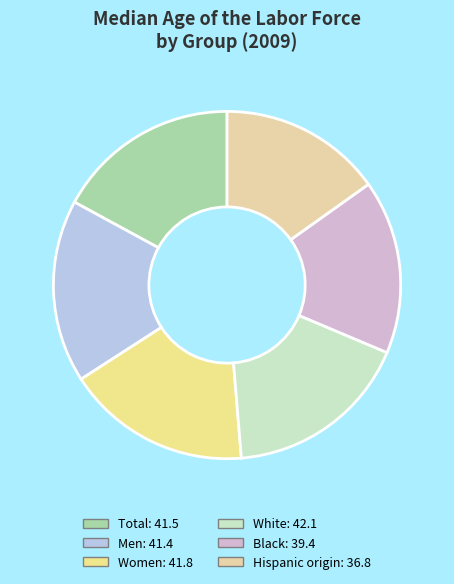

What percentage is the Women slice, to the nearest percent?

17%